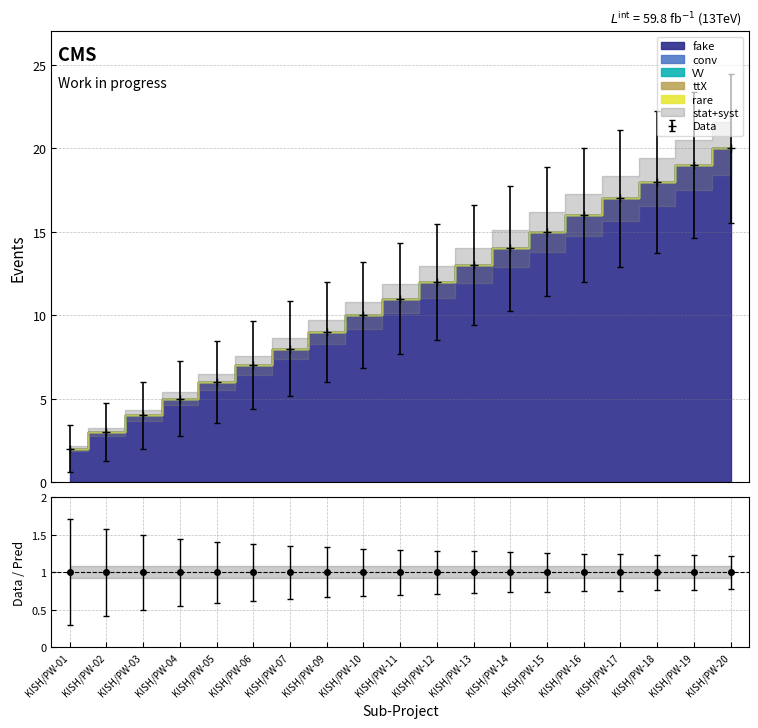

What is the difference between the highest and lowest values at KISH/PW-19?

19